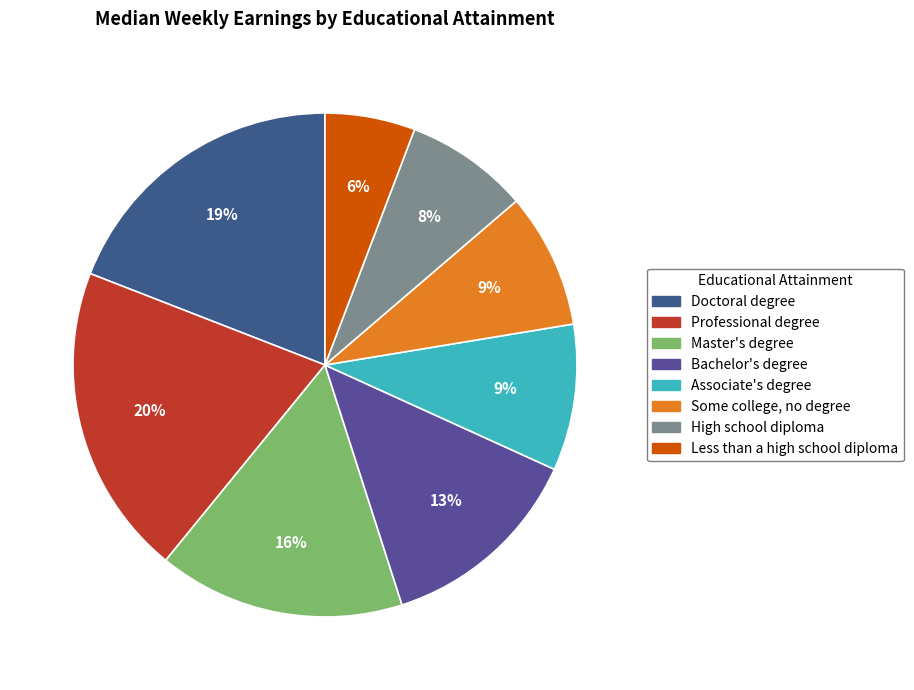

To the nearest percent, what is the difference between the Associate's degree and Some college, no degree slice percentages?

1%